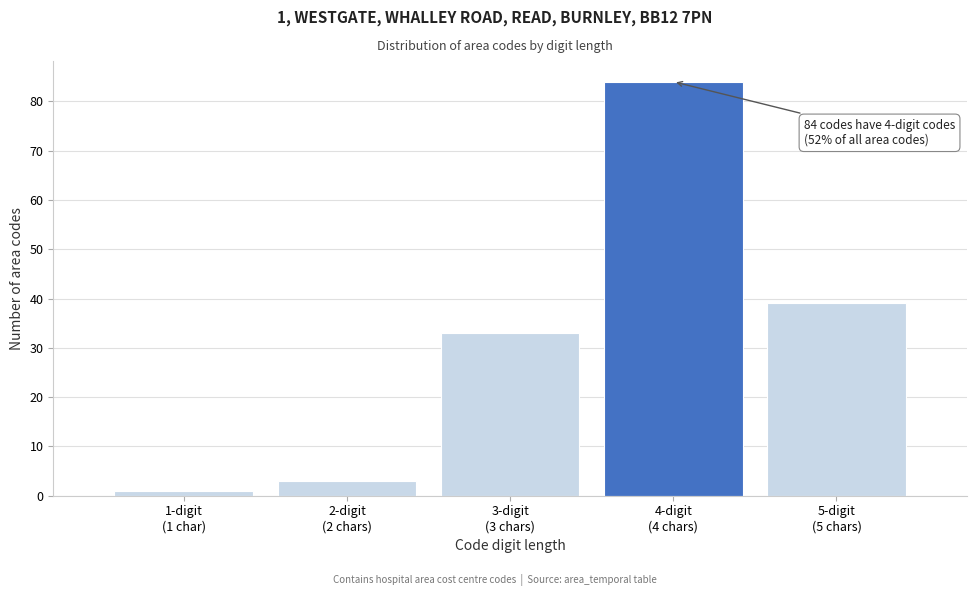

Reading left to right, transcribe all the data shown in this chart.

1	3	33	84	39